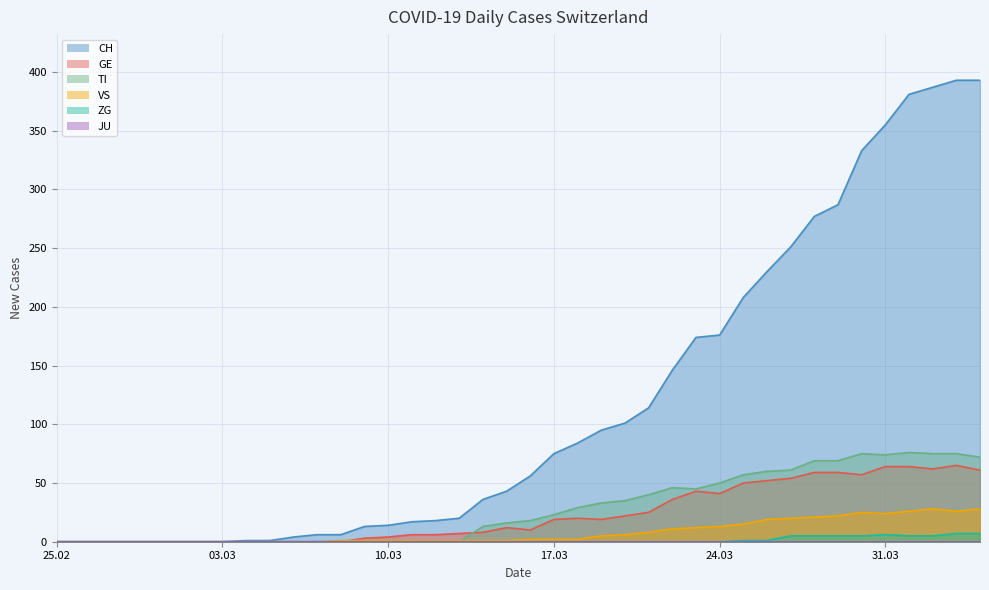

What is the label of the 34th point from the left?

2020-03-29